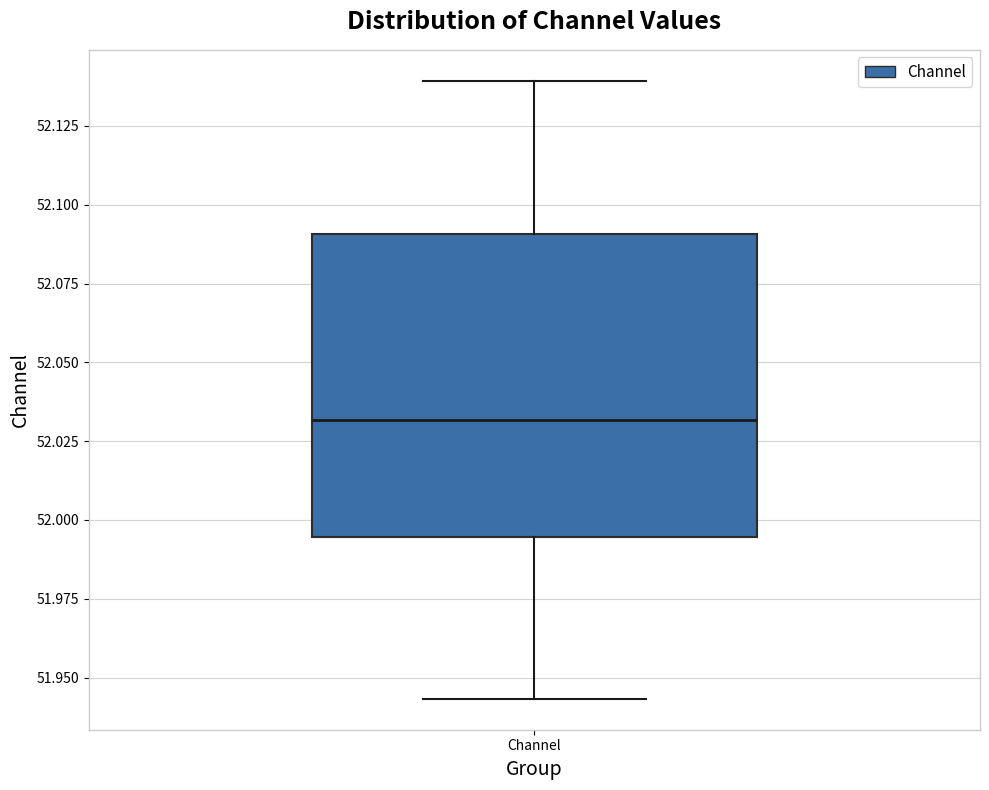

Where is the lower edge of the box for Channel on the y-axis? The values are not printed on the chart, so give them approximately, as read against the axis.

51.995